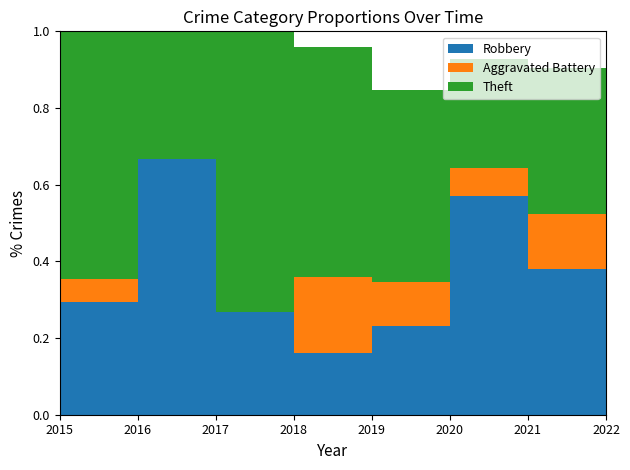

Reading left to right, extract all data points from this chart.

Robbery: 2015=5	2016=8	2017=4	2018=4	2019=6	2020=8	2021=8	2022=7
Theft: 2015=11	2016=4	2017=11	2018=15	2019=13	2020=4	2021=8	2022=8
Aggravated Battery: 2015=1	2016=0	2017=0	2018=5	2019=3	2020=1	2021=3	2022=4